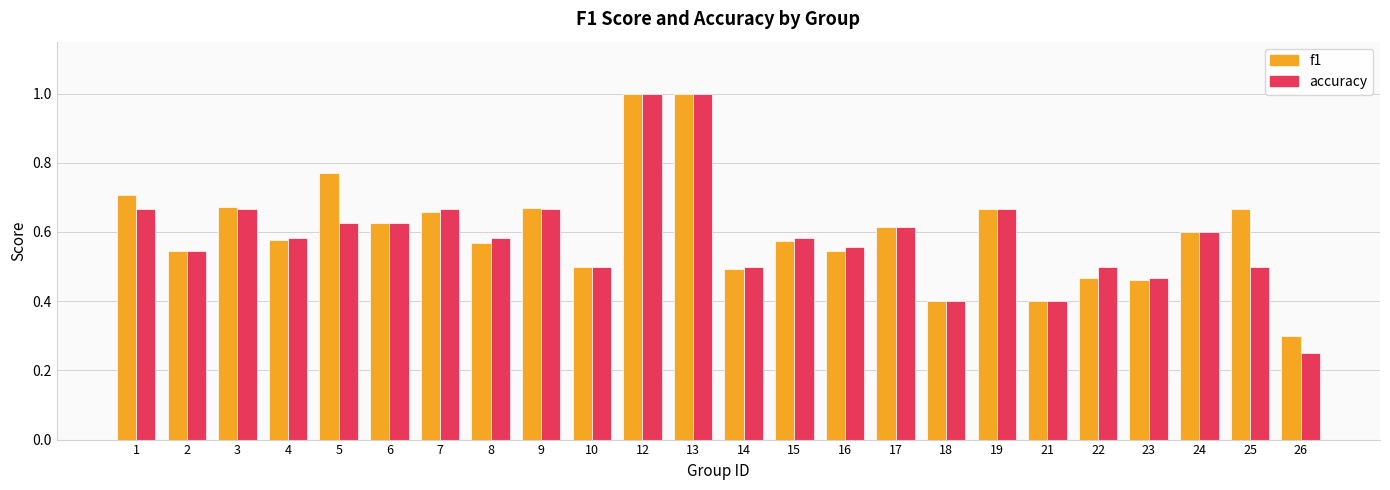

Which series has the largest range (max minus min)?

accuracy